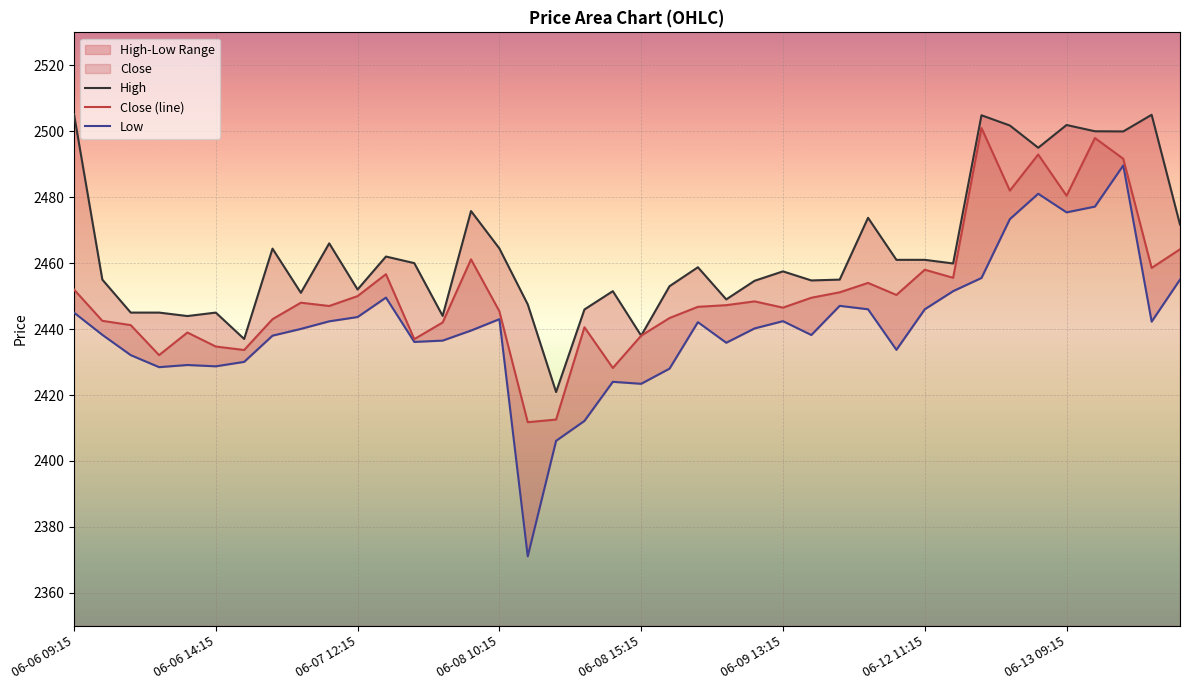

The value of High at 31 is 952.8. True or false?

False